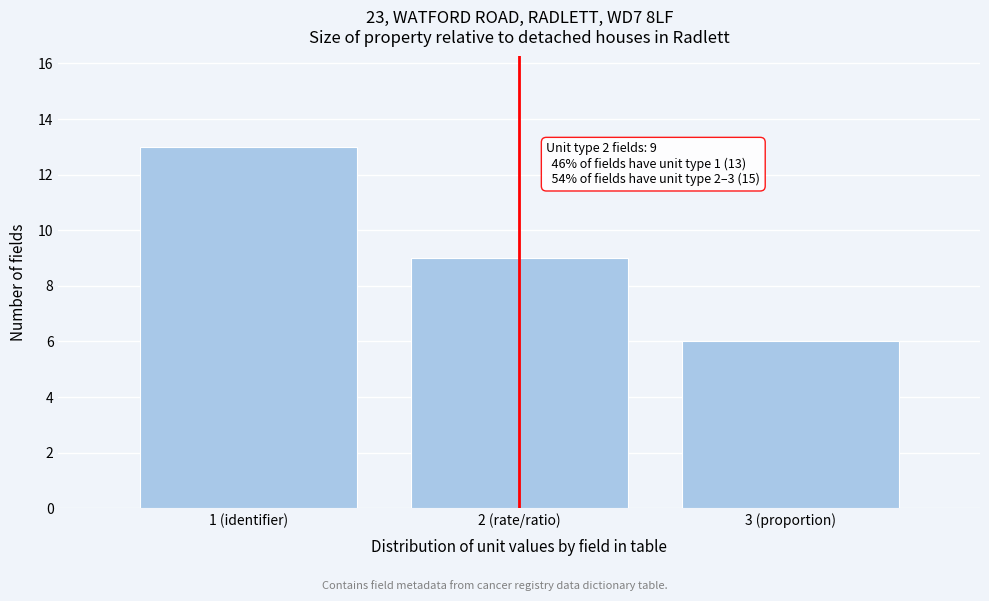

Reading left to right, transcribe all the data shown in this chart.

1 (identifier)=13	2 (rate/ratio)=9	3 (proportion)=6